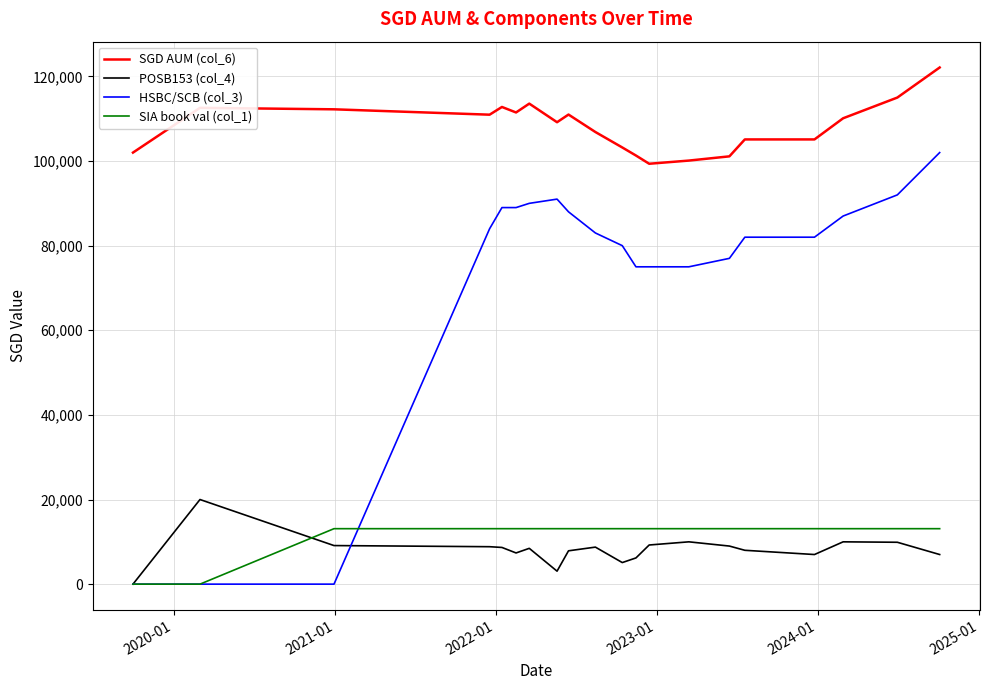

Which series has the largest range (max minus min)?

HSBC/SCB (col_3)